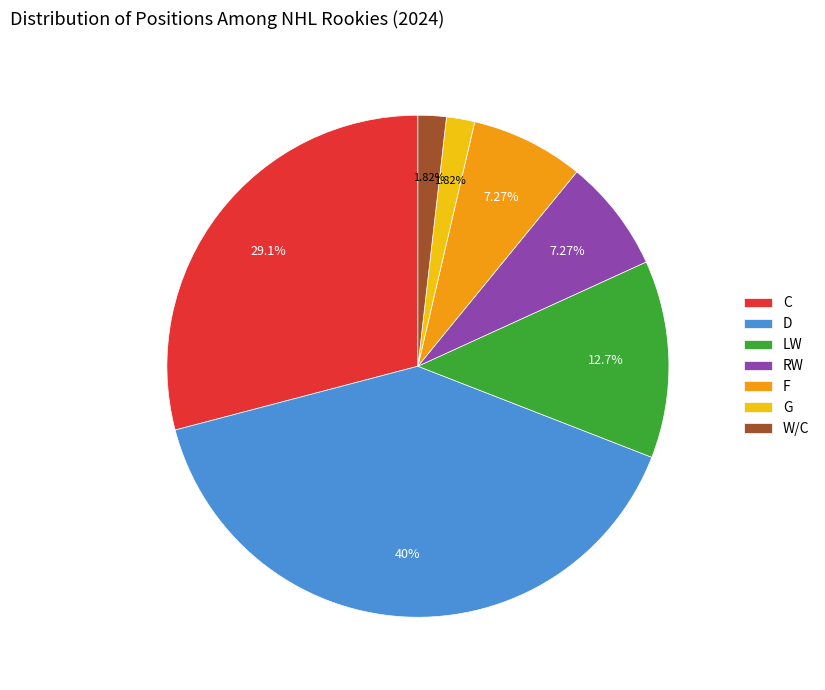

Does LW represent more than half of the total?

No